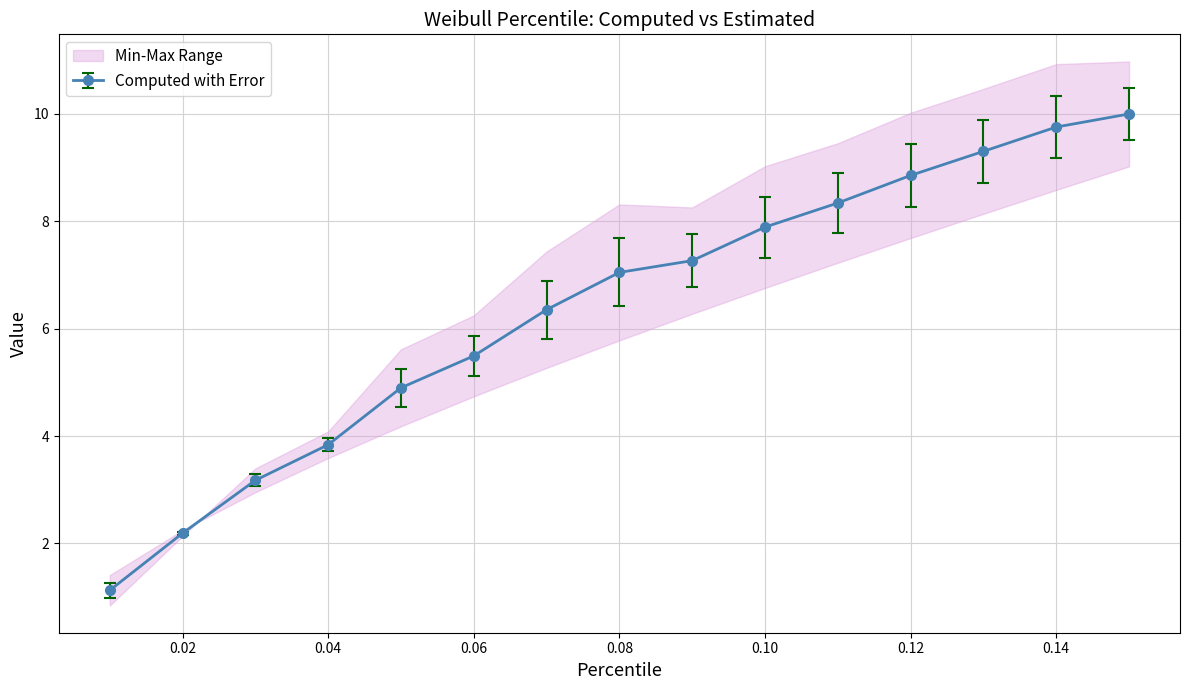

What is the lowest value of the Computed with Error series?

1.1